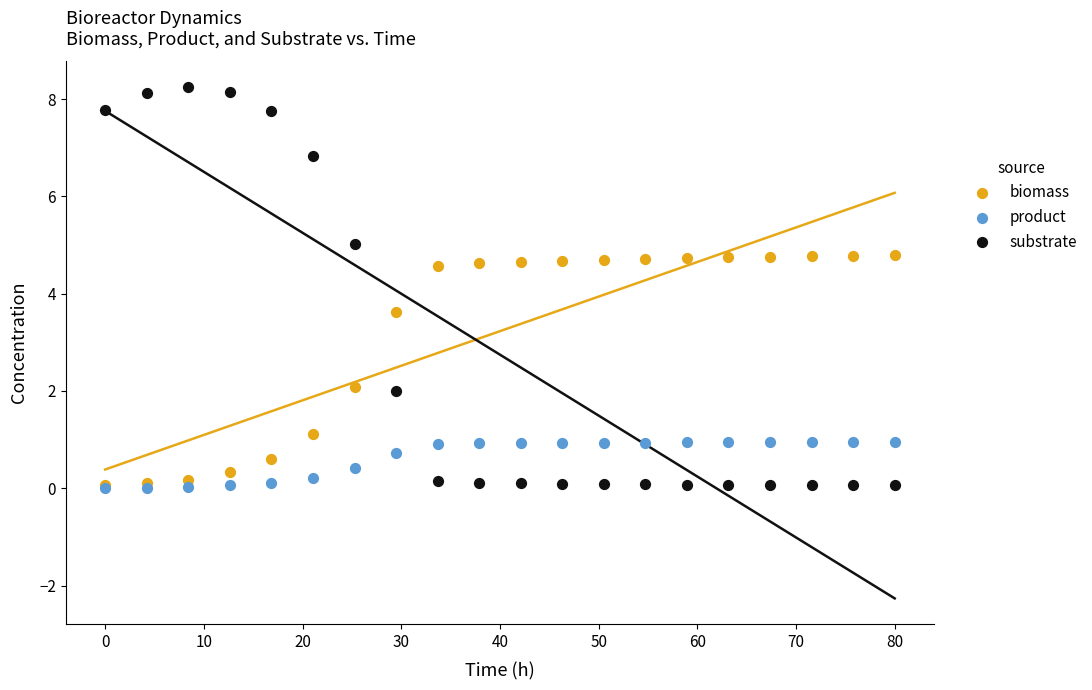

Across all series, what Y value is closest to 4?

3.6